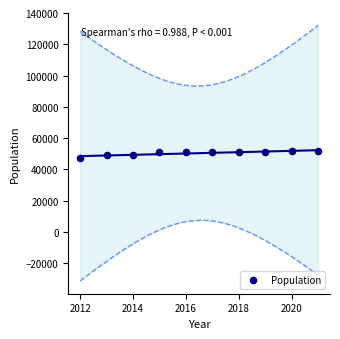

What is the average Y value?

50400